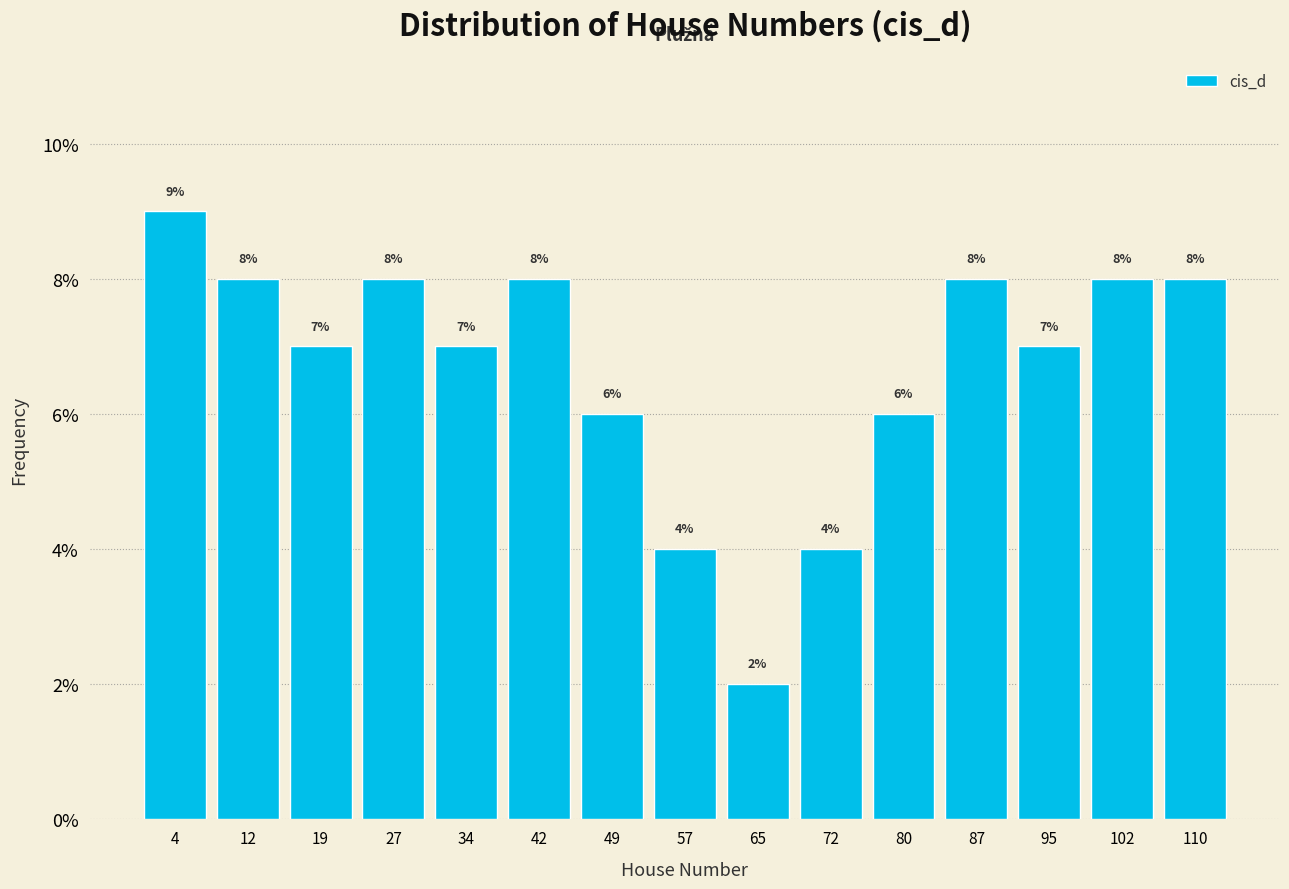

Reading left to right, list every bar in this chart as the range it spans on the x-axis followed by its height. The bar edges are not printed on the chart, so give them approximately, as read against the axis.

1 to 9: 9
9 to 16: 8
16 to 24: 7
24 to 31: 8
31 to 39: 7
39 to 46: 8
46 to 54: 6
54 to 61: 4
61 to 69: 2
69 to 76: 4
76 to 84: 6
84 to 91: 8
91 to 99: 7
99 to 106: 8
106 to 114: 8